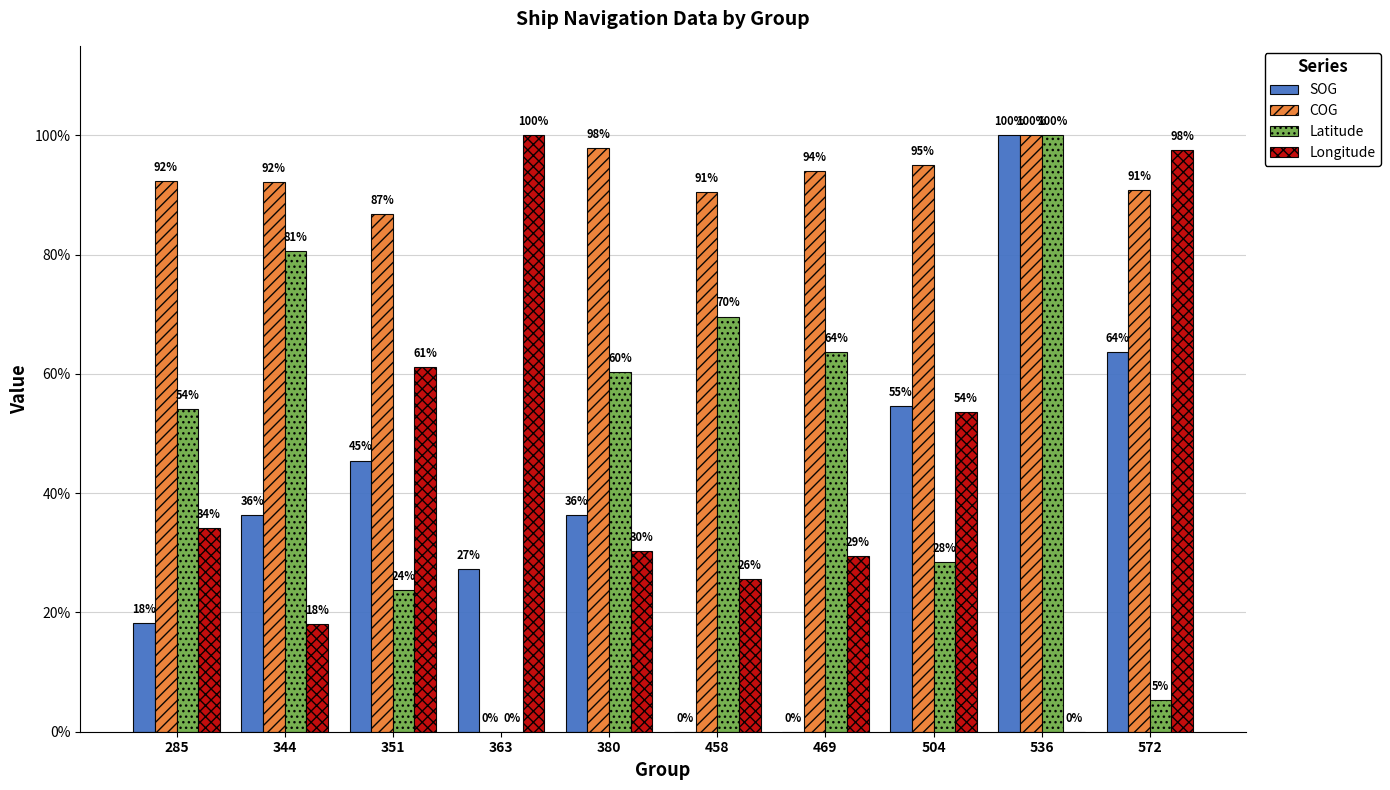

The value of COG at 572 is 28.6. True or false?

False